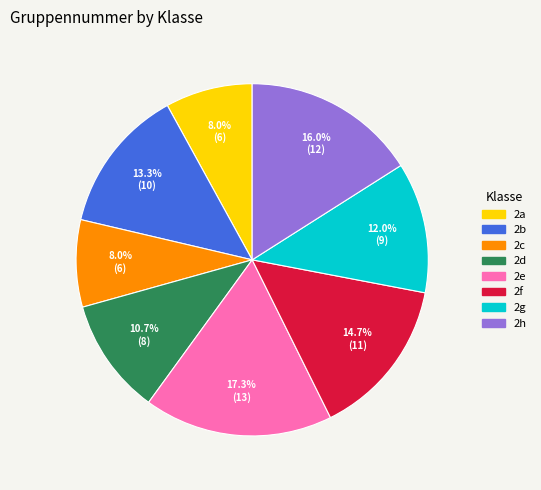

To the nearest percent, what is the difference between the largest and smallest slice percentages?

9%